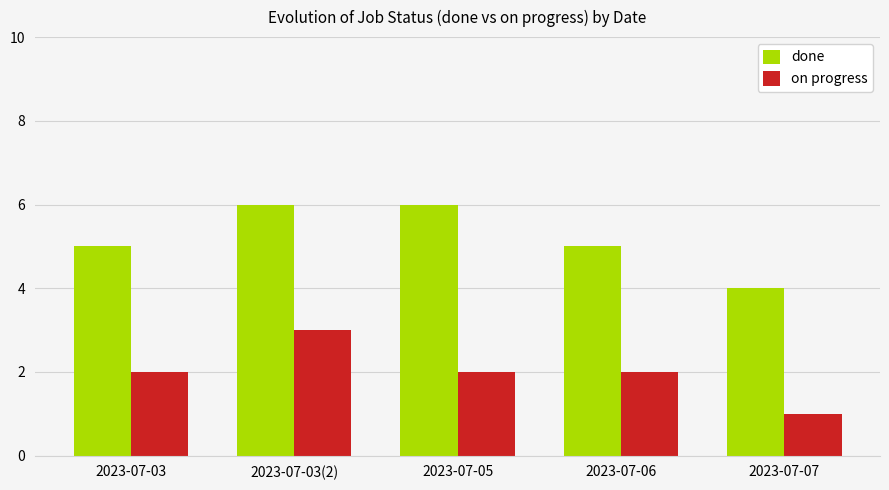

What position from the left is 2023-07-06?

4